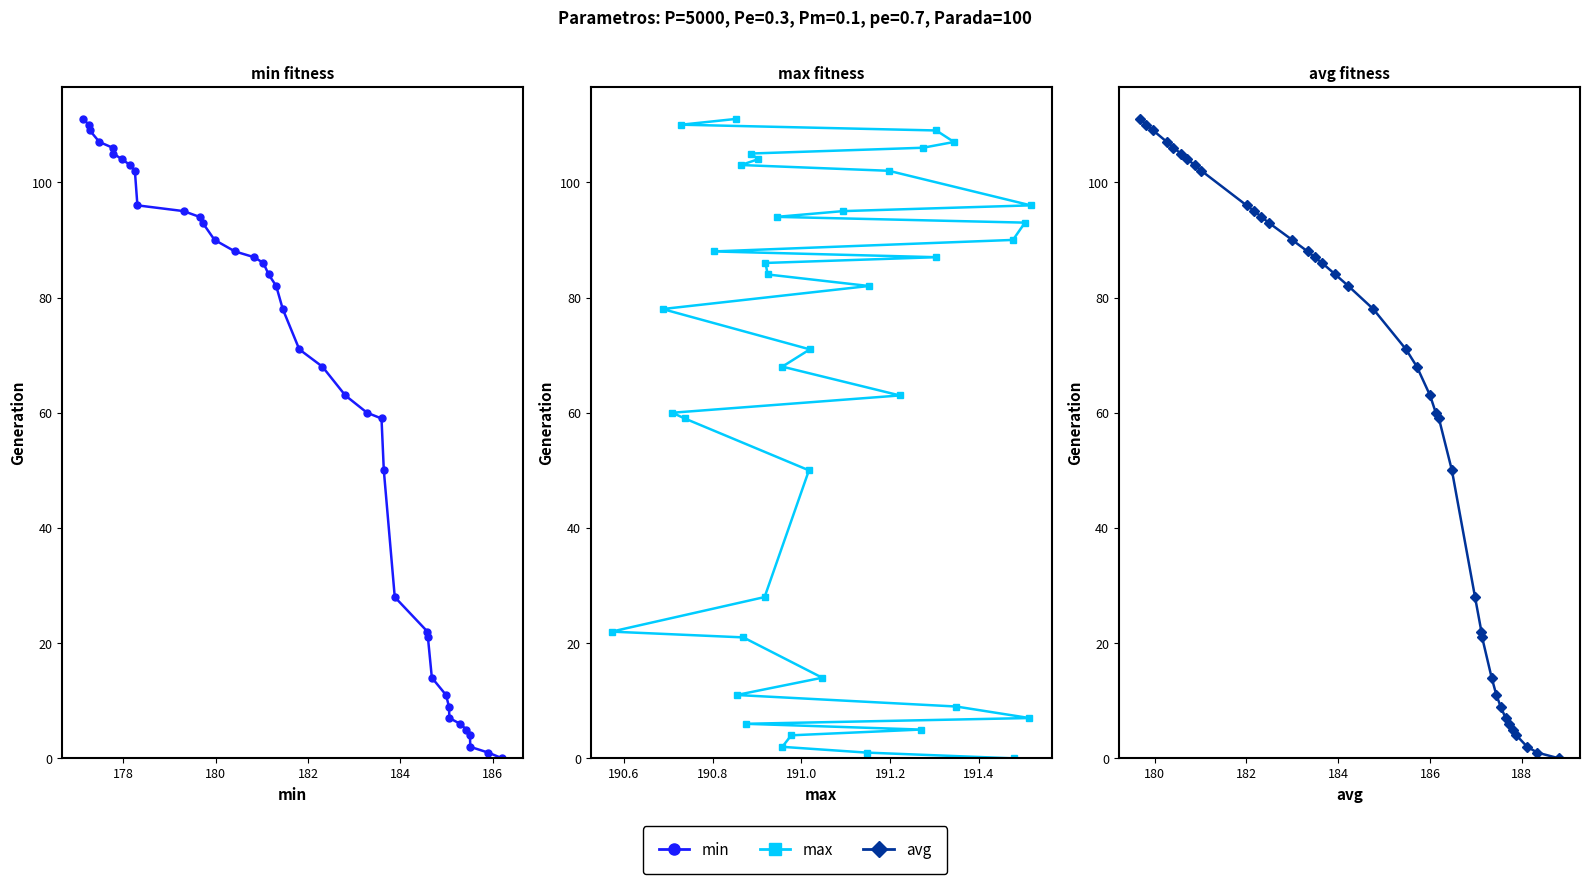

True or false: min and avg intersect in this chart.

False